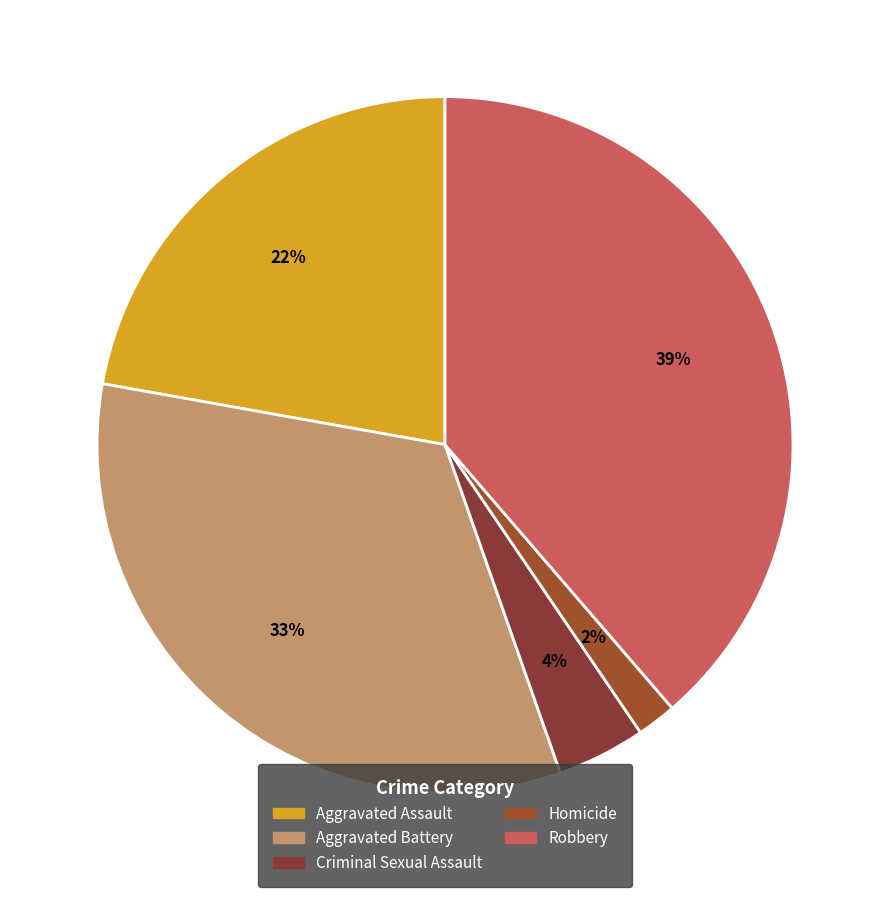

Rank the categories by value from lowest to highest.

Homicide, Criminal Sexual Assault, Aggravated Assault, Aggravated Battery, Robbery